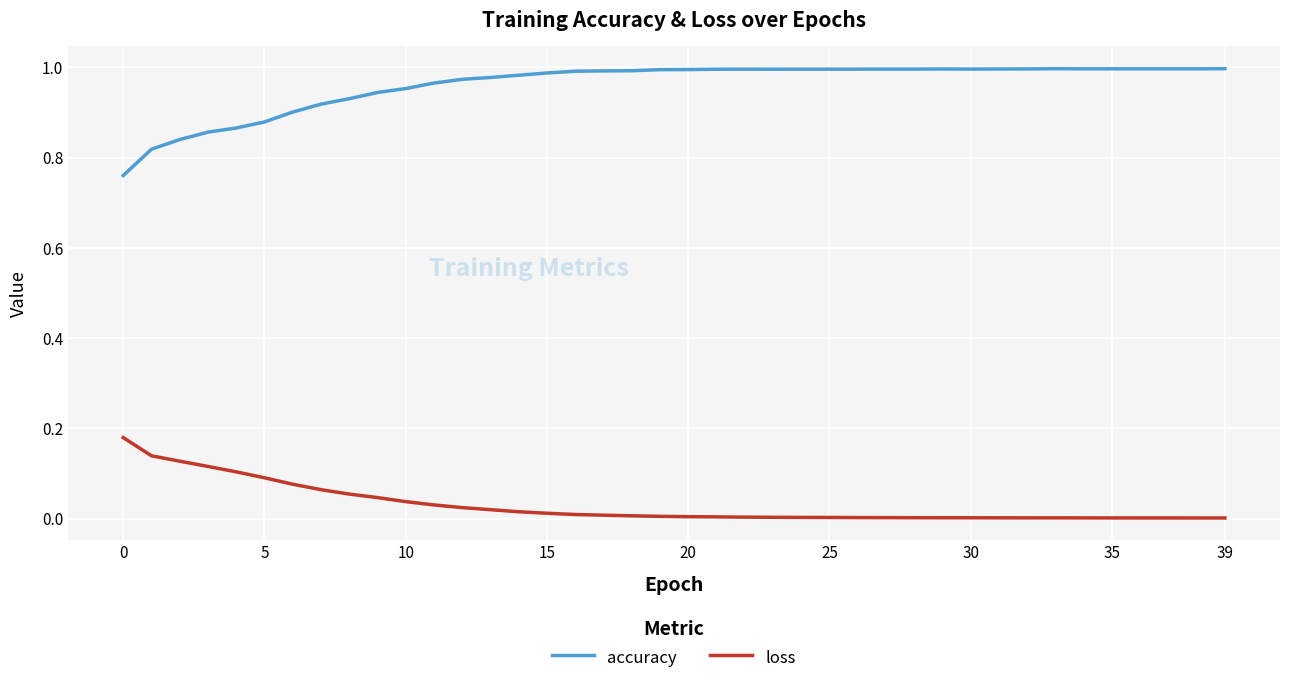

Which series has the largest total across all categories?

accuracy